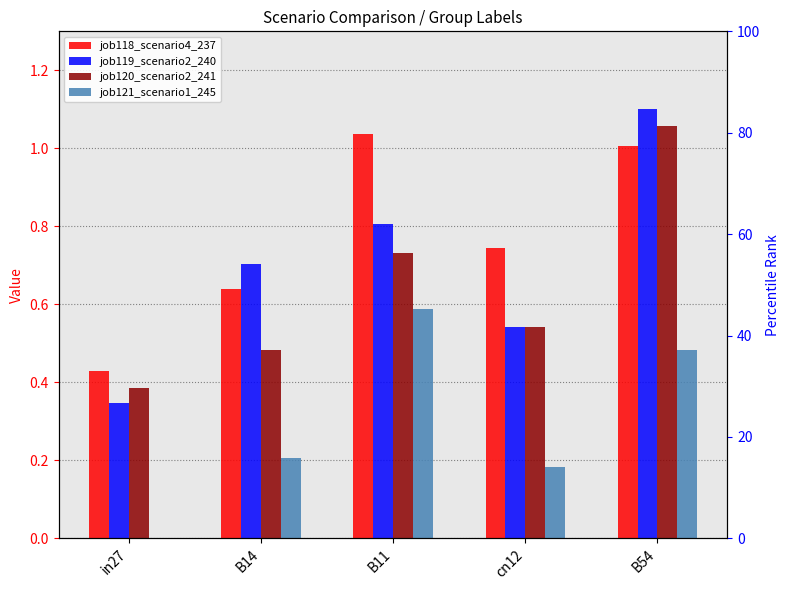

What position from the right is B14?

4